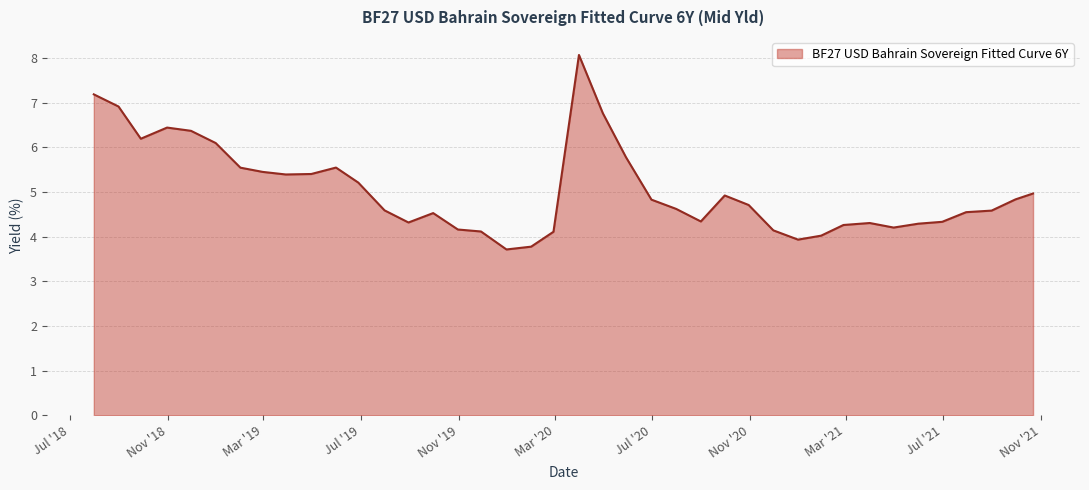

What is the greatest value displayed?

8.1